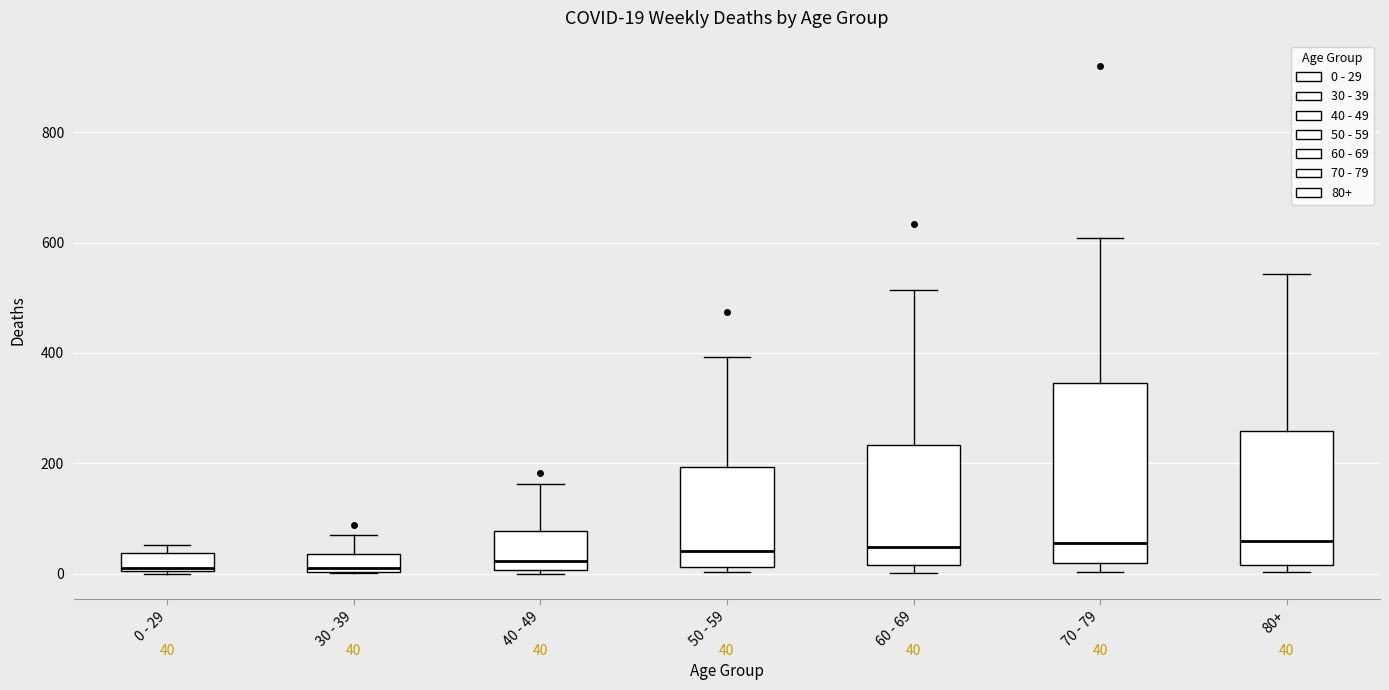

Comparing the boxes themselves (not the whiskers), which one is the tallest?

70 - 79